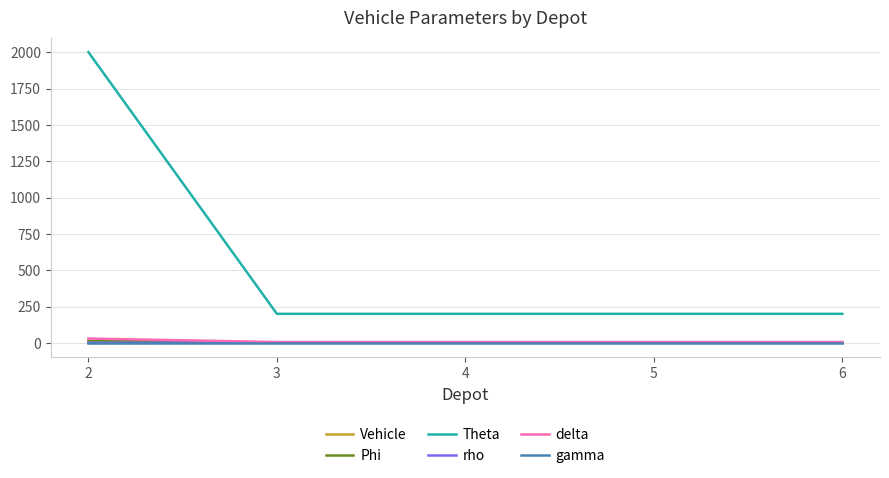

Is the value of delta at 2 greater than the value of Vehicle at 2?

Yes